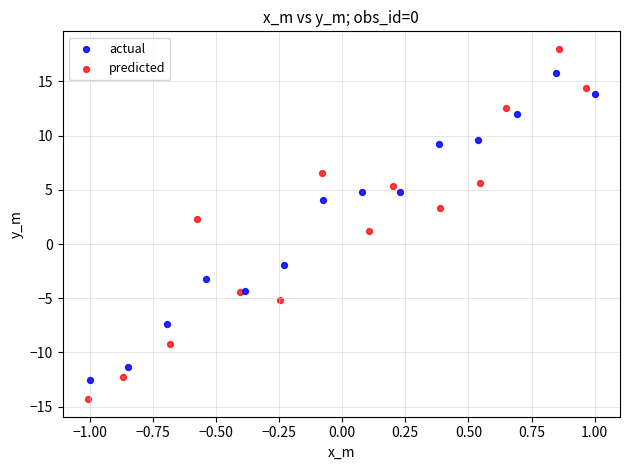

Which series has the widest spread of Y values?

predicted